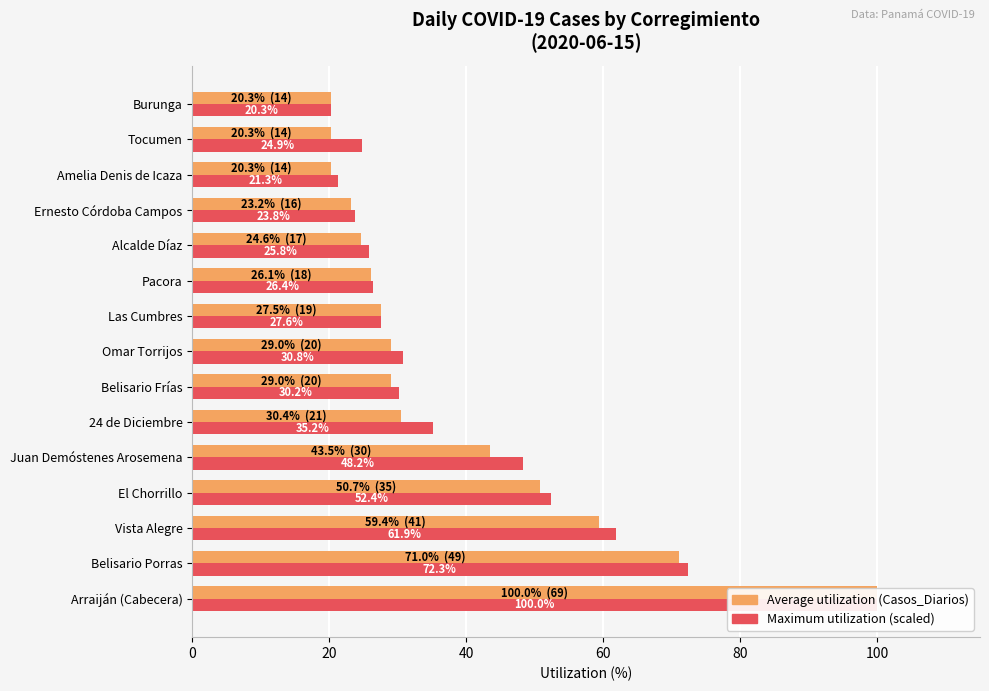

What is the difference between the second highest and minimum values in the Average utilization series?

50.7